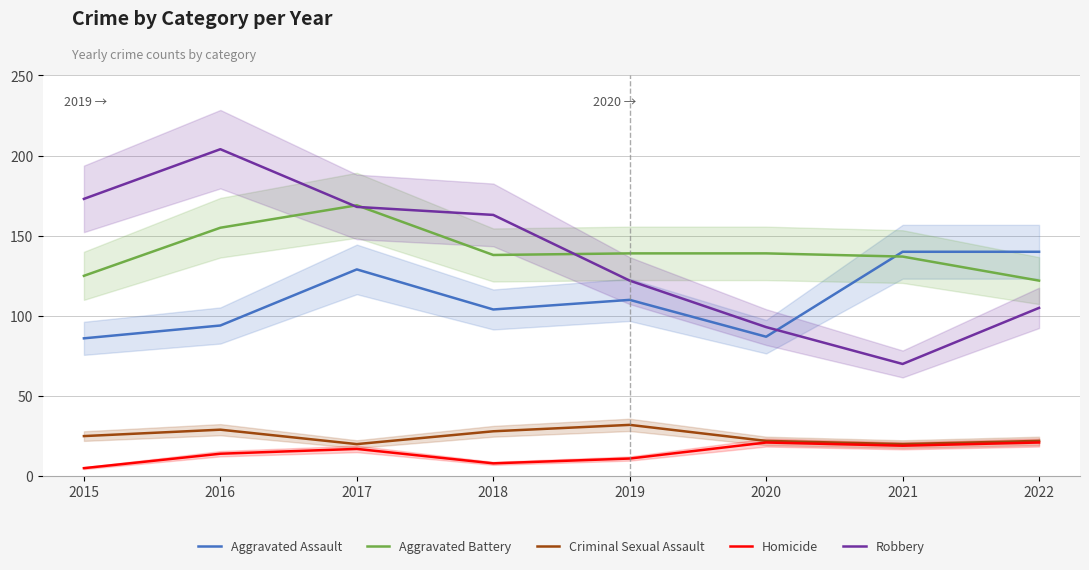

True or false: Criminal Sexual Assault and Aggravated Battery cross at least once.

False